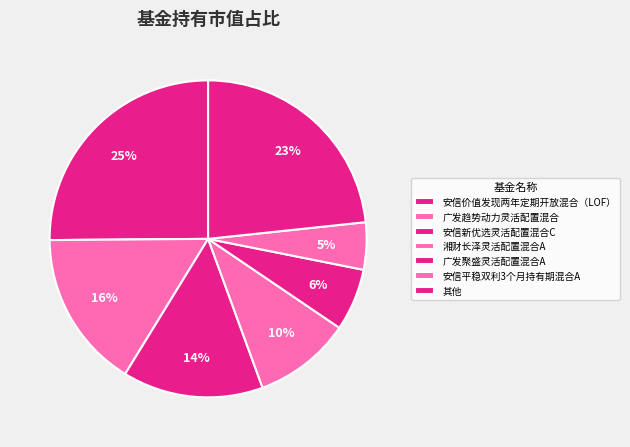

Is there any slice that represents more than half of the pie?

No